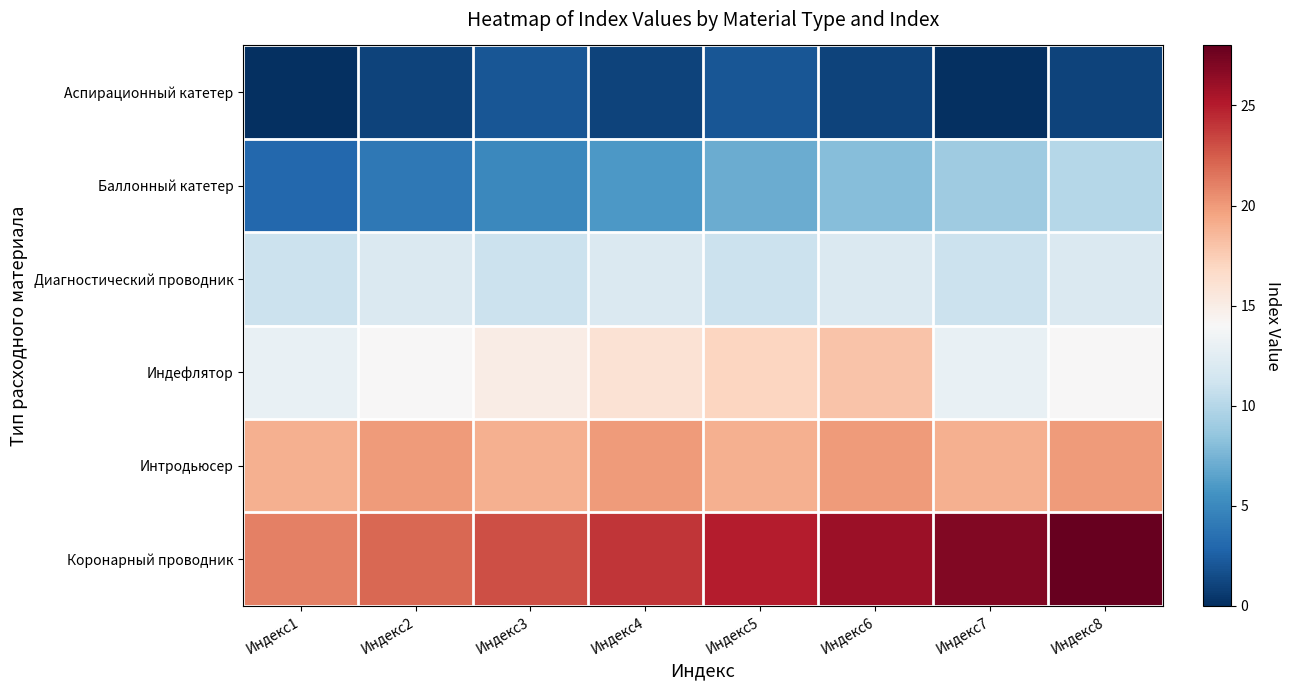

Which series has the largest total across all categories?

Коронарный проводник